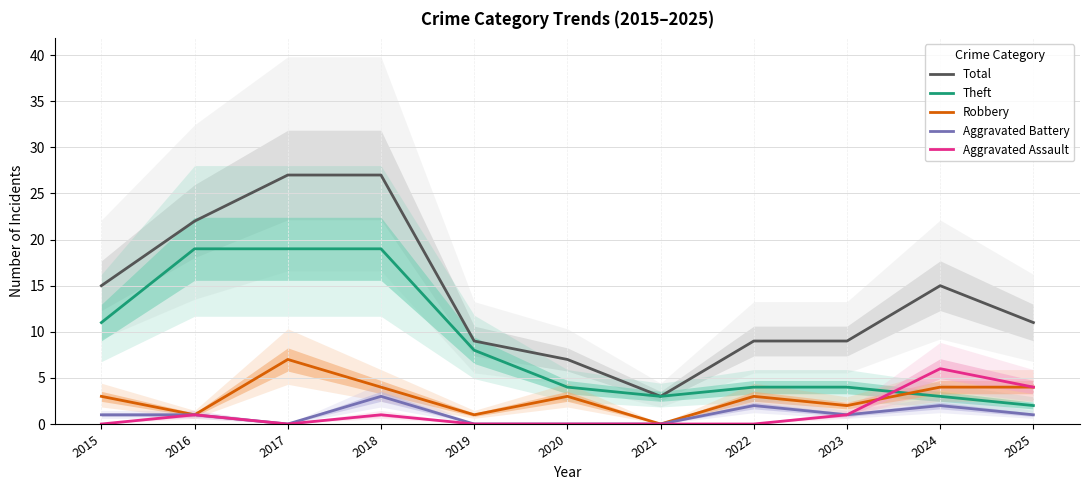

Reading left to right, transcribe all the data shown in this chart.

Total: 2015=15	2016=22	2017=27	2018=27	2019=9	2020=7	2021=3	2022=9	2023=9	2024=15	2025=11
Theft: 2015=11	2016=19	2017=19	2018=19	2019=8	2020=4	2021=3	2022=4	2023=4	2024=3	2025=2
Robbery: 2015=3	2016=1	2017=7	2018=4	2019=1	2020=3	2021=0	2022=3	2023=2	2024=4	2025=4
Aggravated Battery: 2015=1	2016=1	2017=0	2018=3	2019=0	2020=0	2021=0	2022=2	2023=1	2024=2	2025=1
Aggravated Assault: 2015=0	2016=1	2017=0	2018=1	2019=0	2020=0	2021=0	2022=0	2023=1	2024=6	2025=4